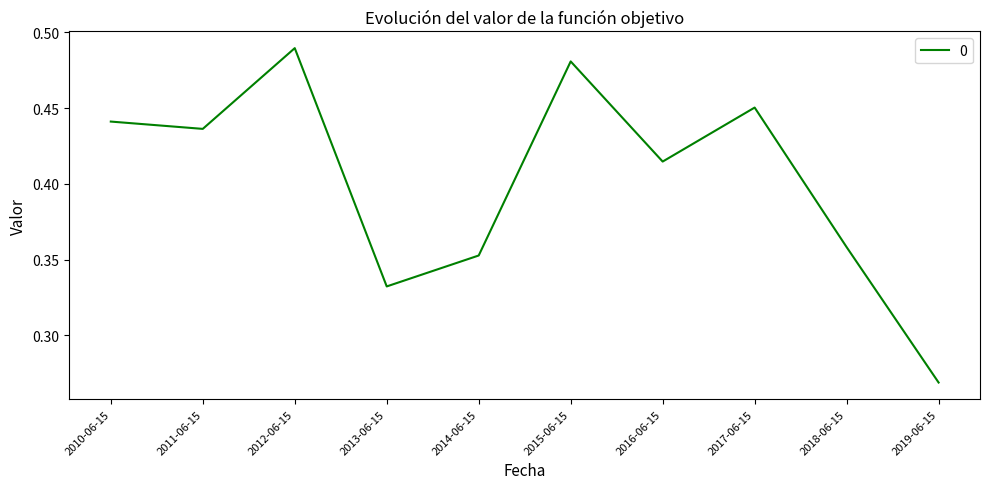

List the labels in order of value, largest first.

2012-06-15, 2015-06-15, 2017-06-15, 2010-06-15, 2011-06-15, 2016-06-15, 2018-06-15, 2014-06-15, 2013-06-15, 2019-06-15